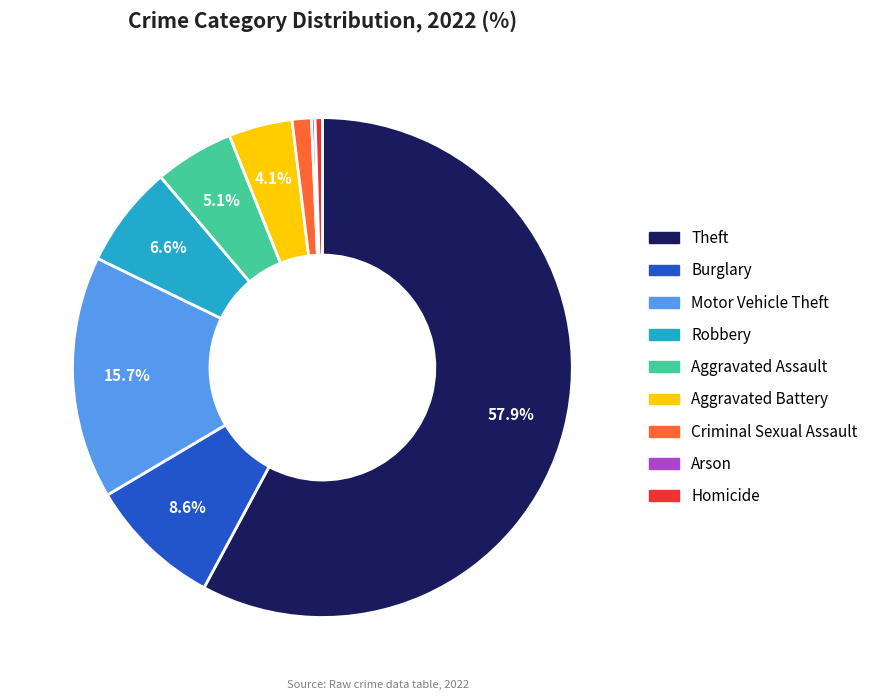

Is the sum of Motor Vehicle Theft and Robbery greater than half?

No